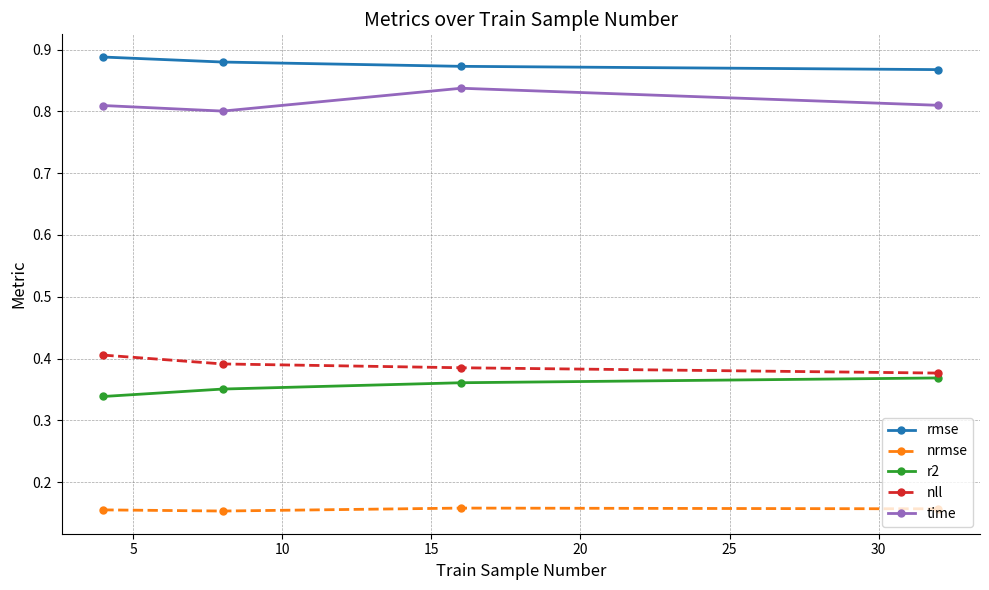

Rank the series by their maximum value, from highest to lowest.

rmse, time, nll, r2, nrmse